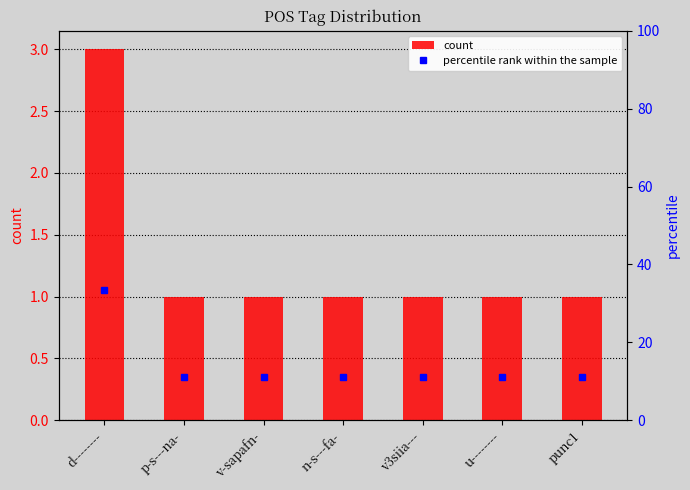

What is the difference between the maximum and minimum values in the percentile rank within the sample series?

22.2